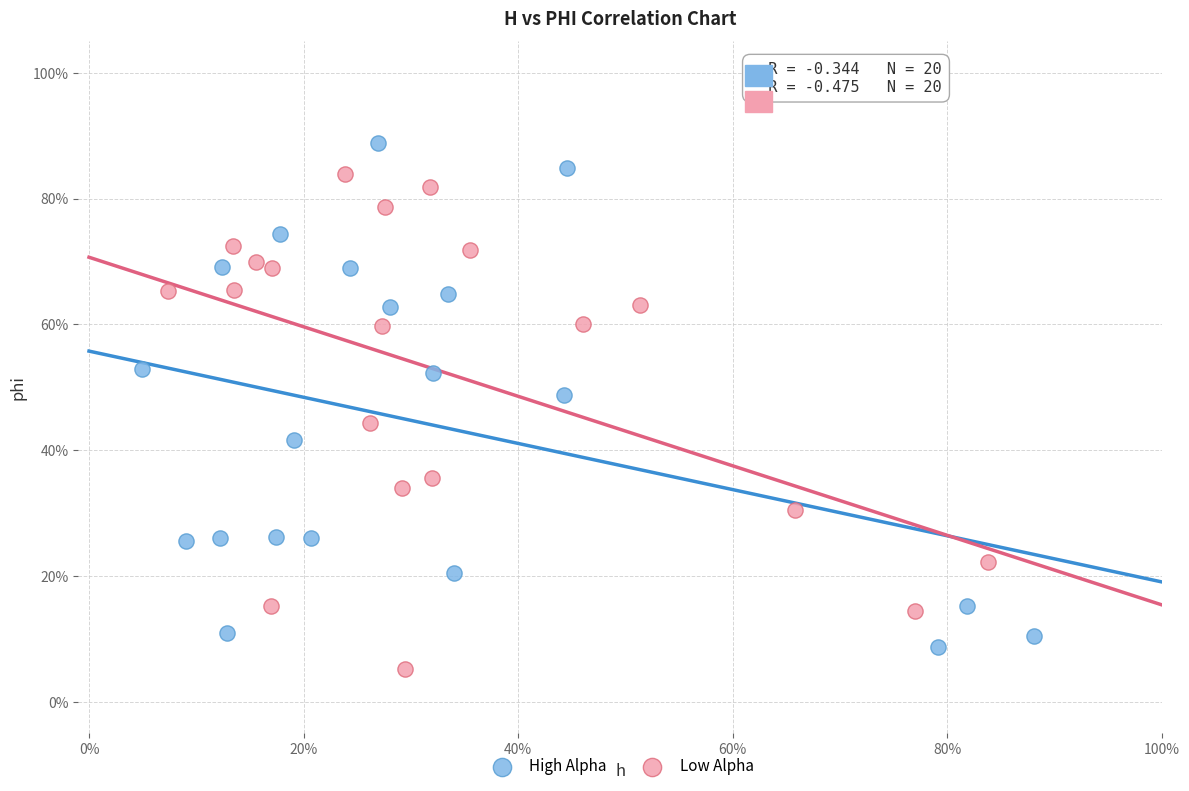

Which series contains the highest Y value?

High Alpha